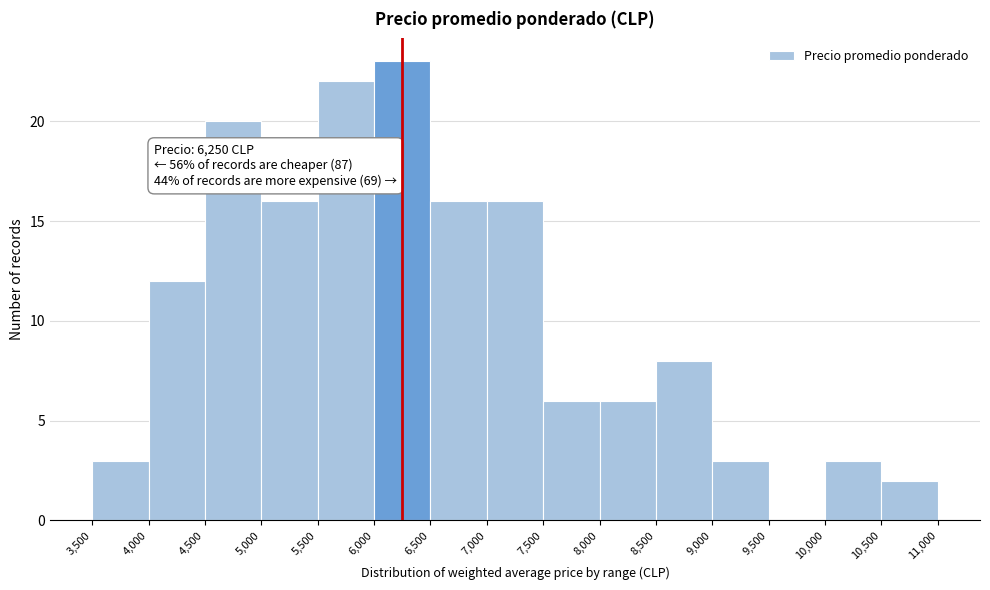

Which range on the x-axis has the tallest bar?

6,000 to 6,500